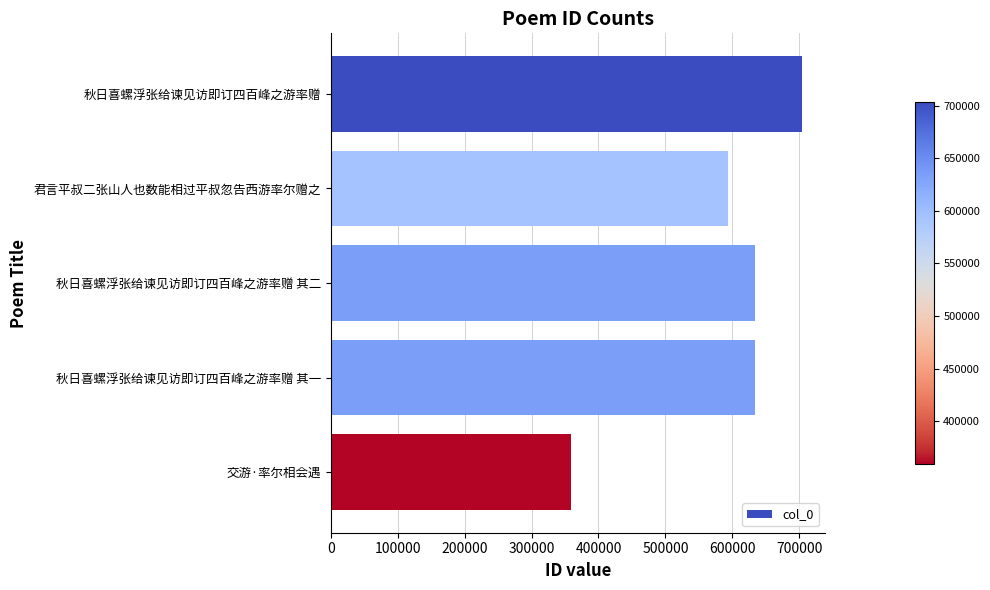

The value at 君言平叔二张山人也数能相过平叔忽告西游率尔赠之 is 124056. True or false?

False